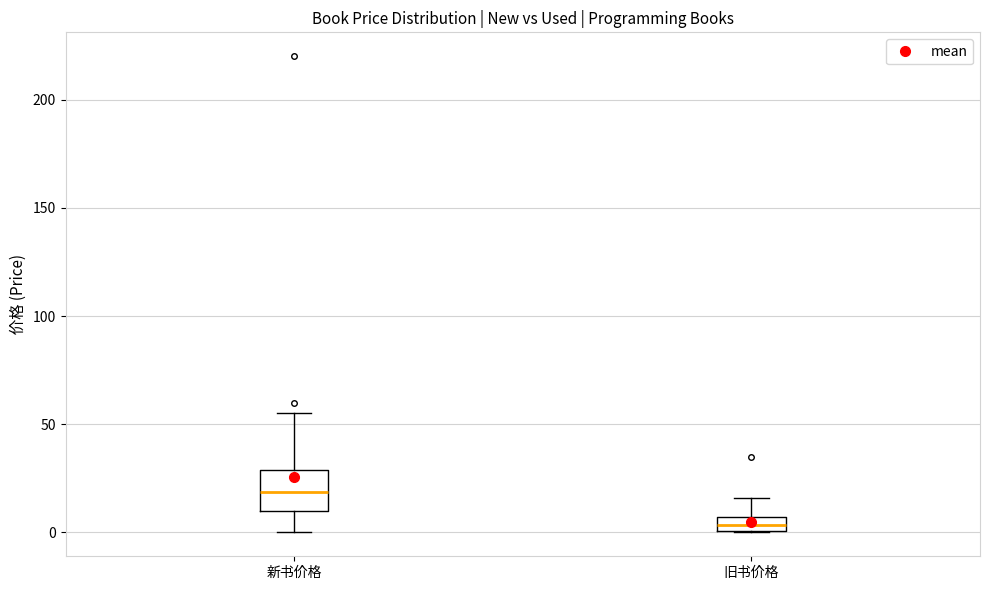

Which box's median line is the highest?

新书价格